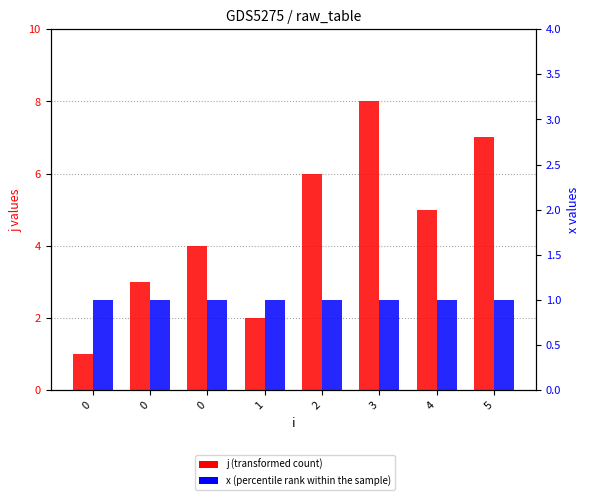

Which series has the largest total across all categories?

j